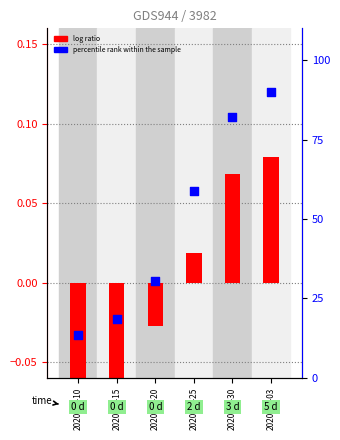

At which category is the sum across all series the highest?

2020-04-03